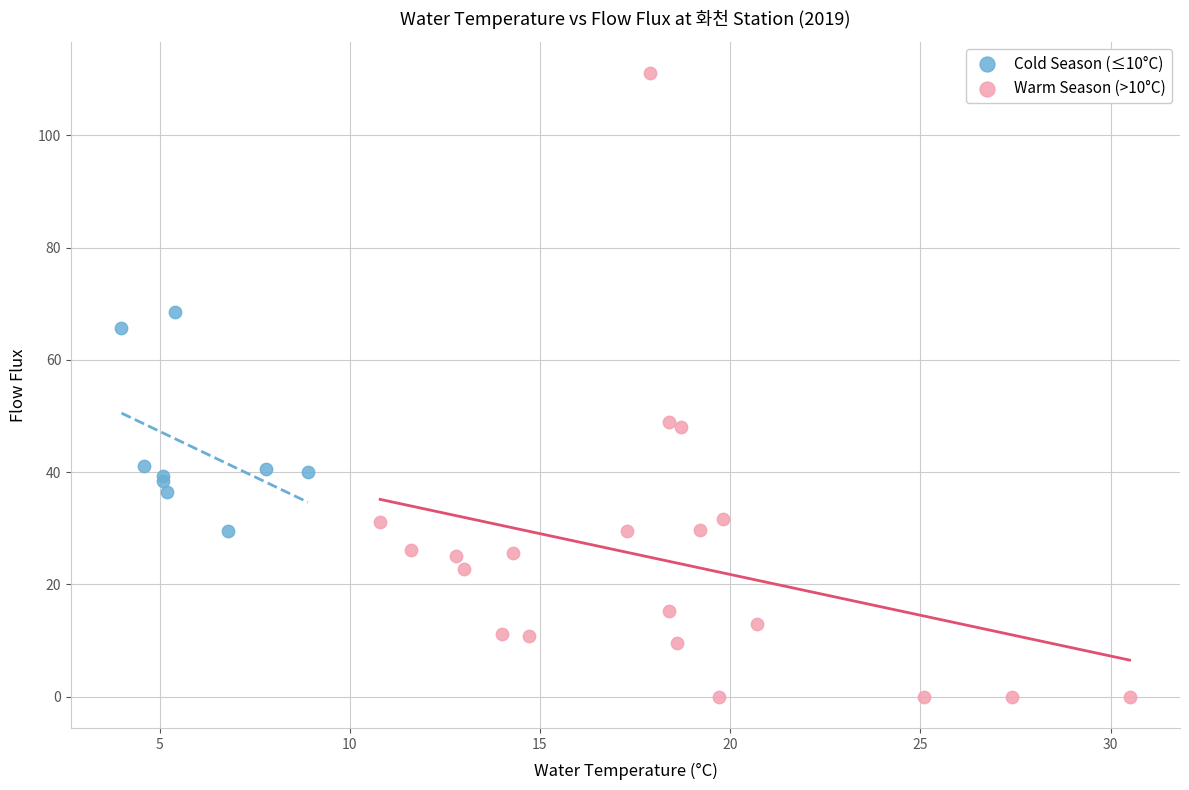

What are all the series names shown in the legend?

Cold Season (≤10°C), Warm Season (>10°C)